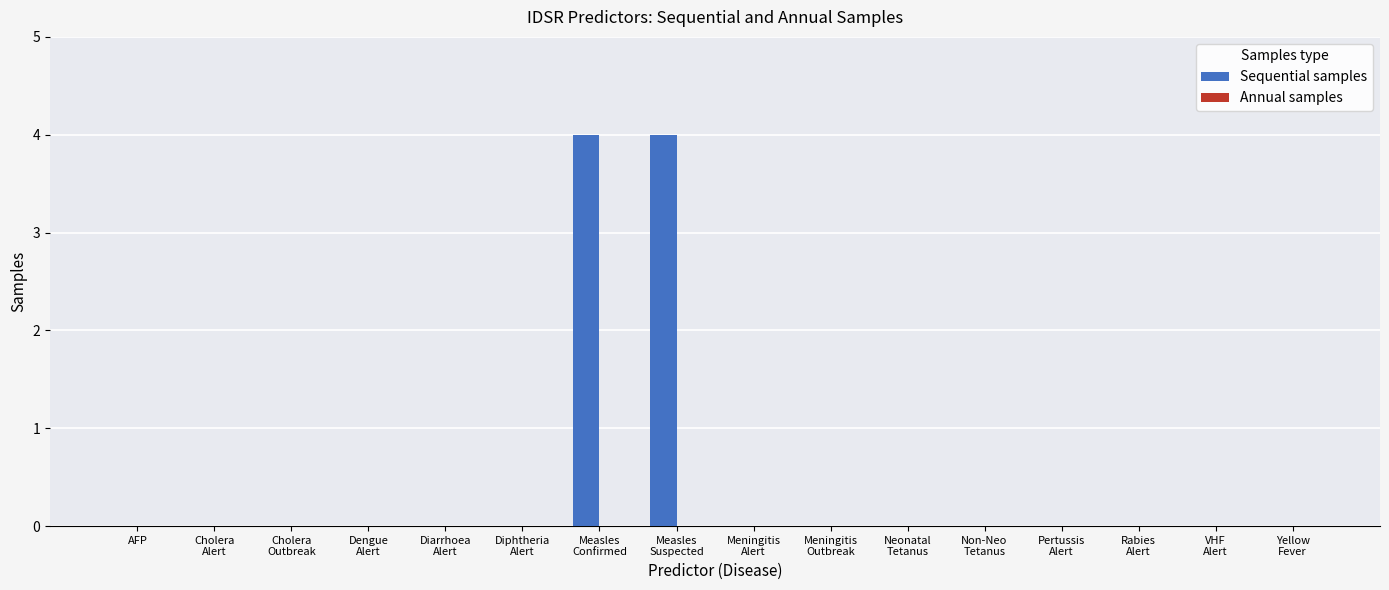

What is the maximum value shown in the chart?

4